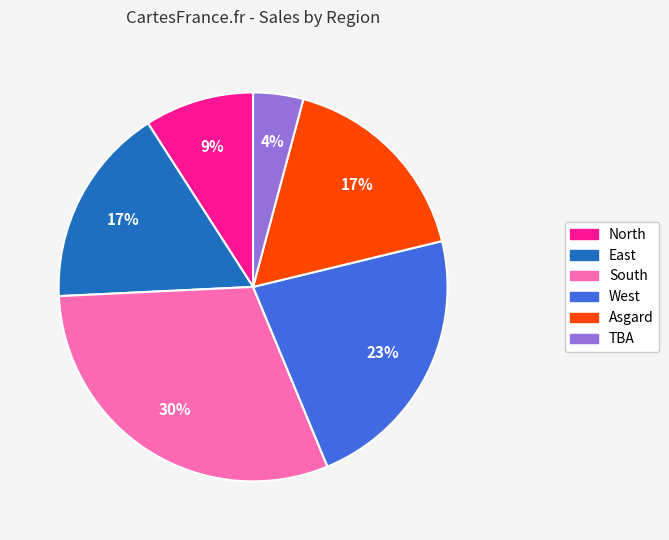

To the nearest percent, what is the average slice percentage?

17%